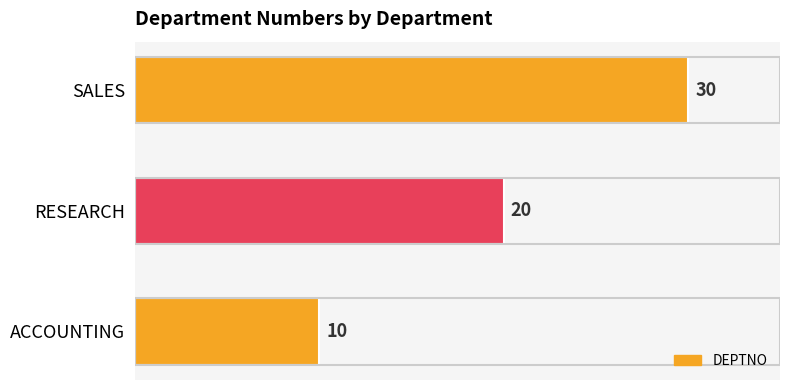

What value does the data have at SALES, to the nearest 5?

30